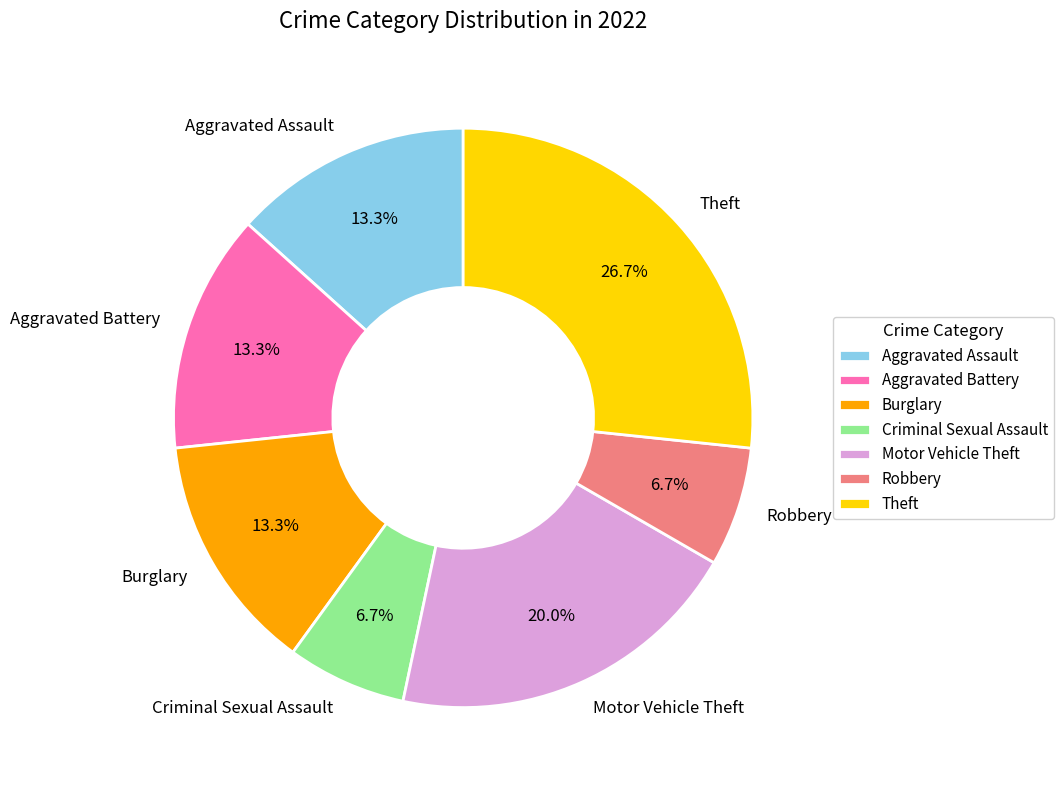

To the nearest percent, what is the average slice percentage?

14%